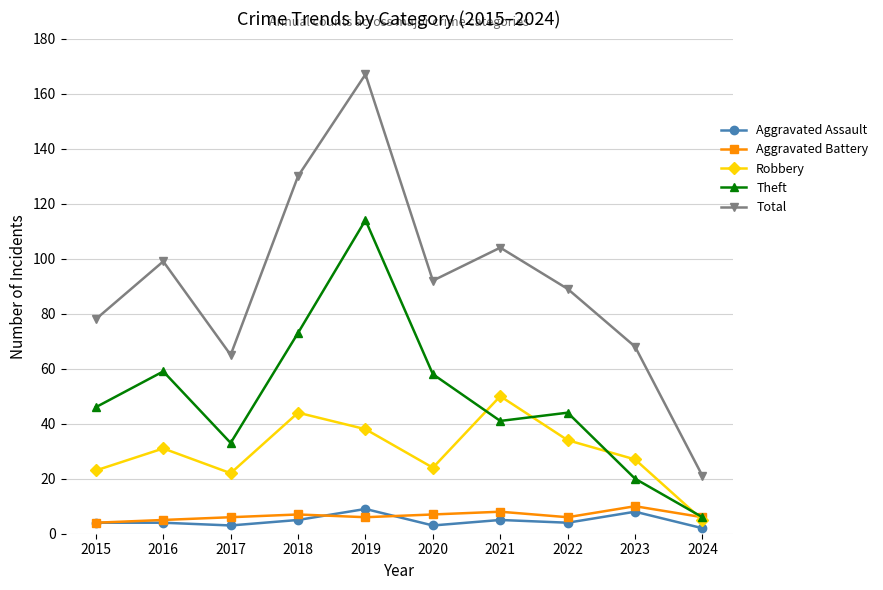

What is the approximate value of Aggravated Assault at 2022?

4